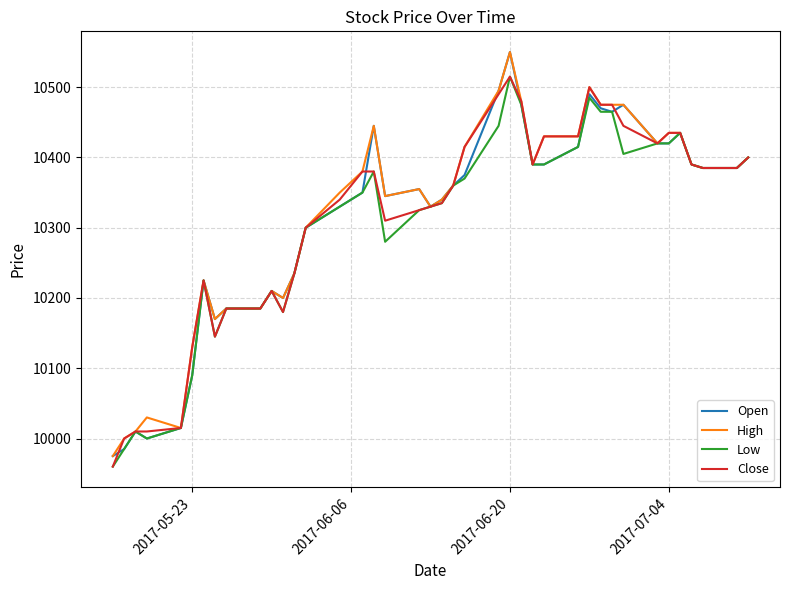

What is the maximum value shown in the chart?

10550